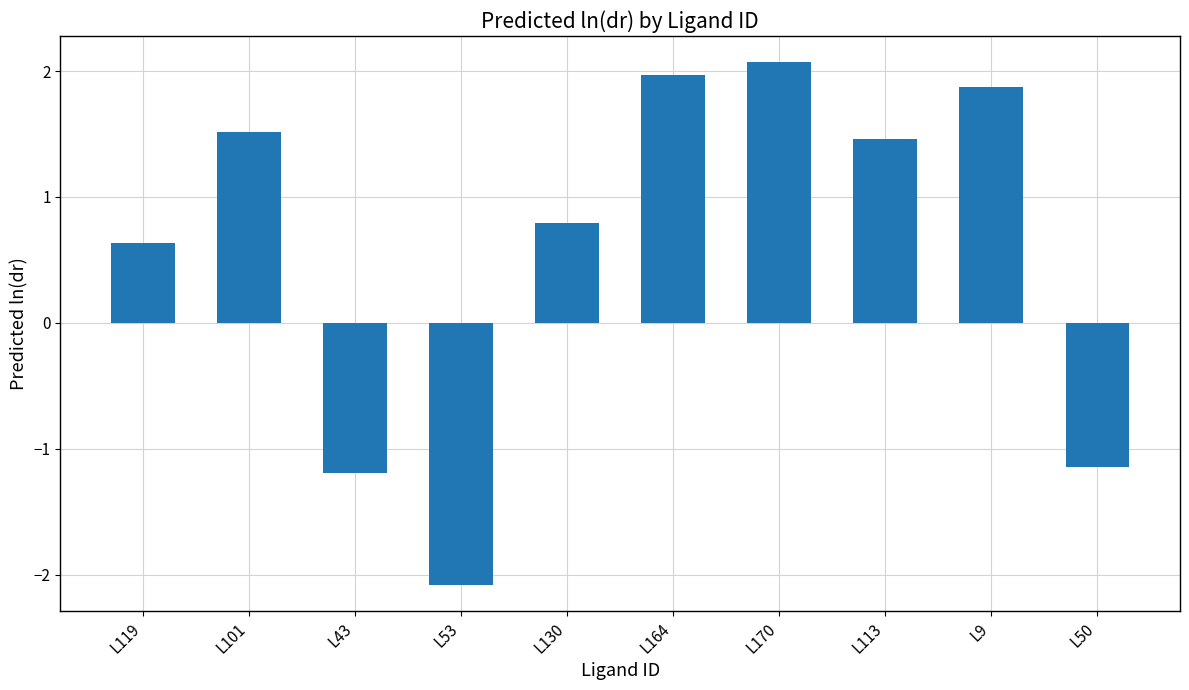

What is the average value?

0.6